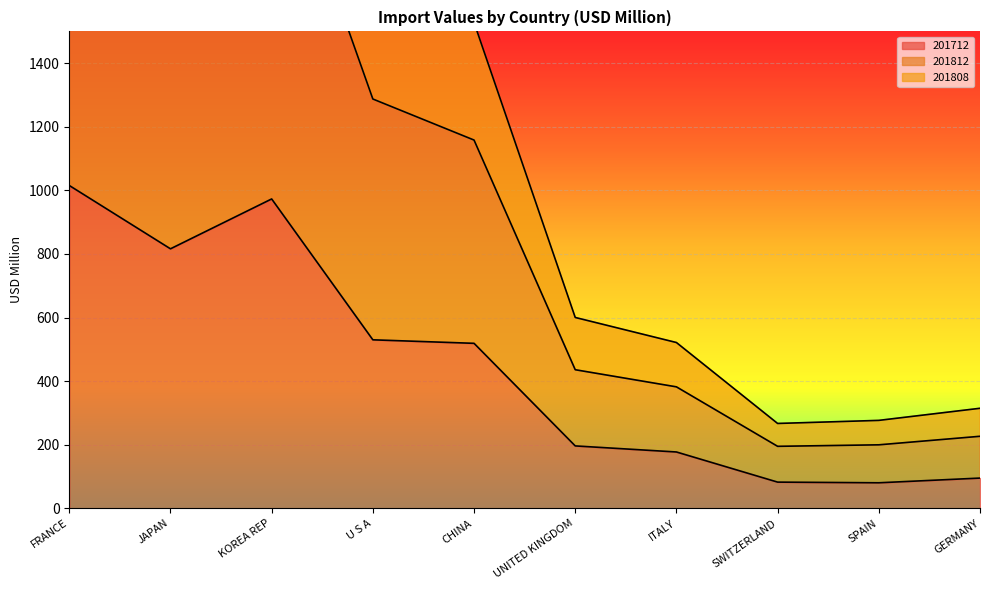

How many lines are shown in the chart?

3